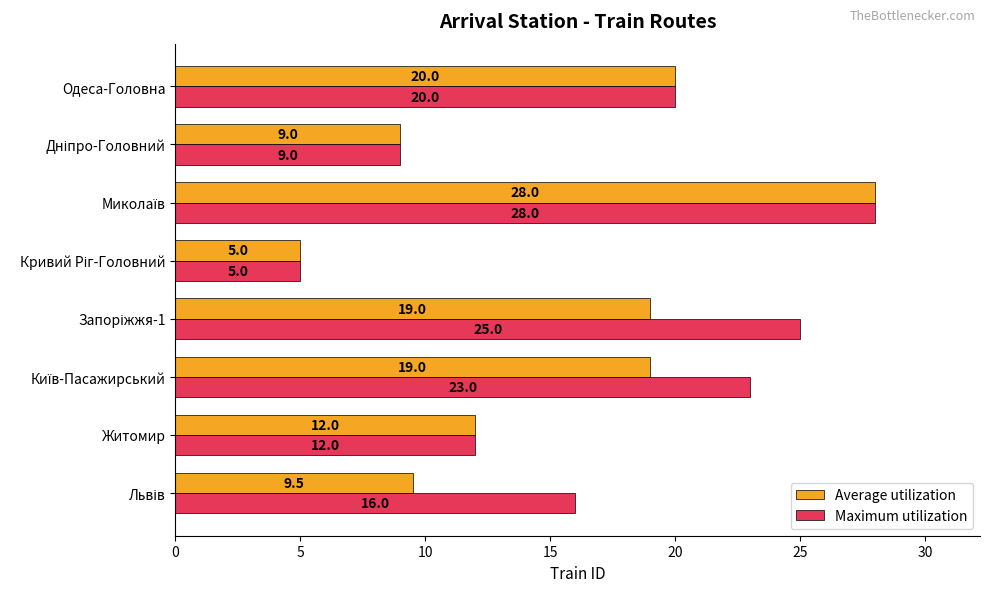

True or false: Maximum utilization has a value of 26.9 at Одеса-Головна.

False